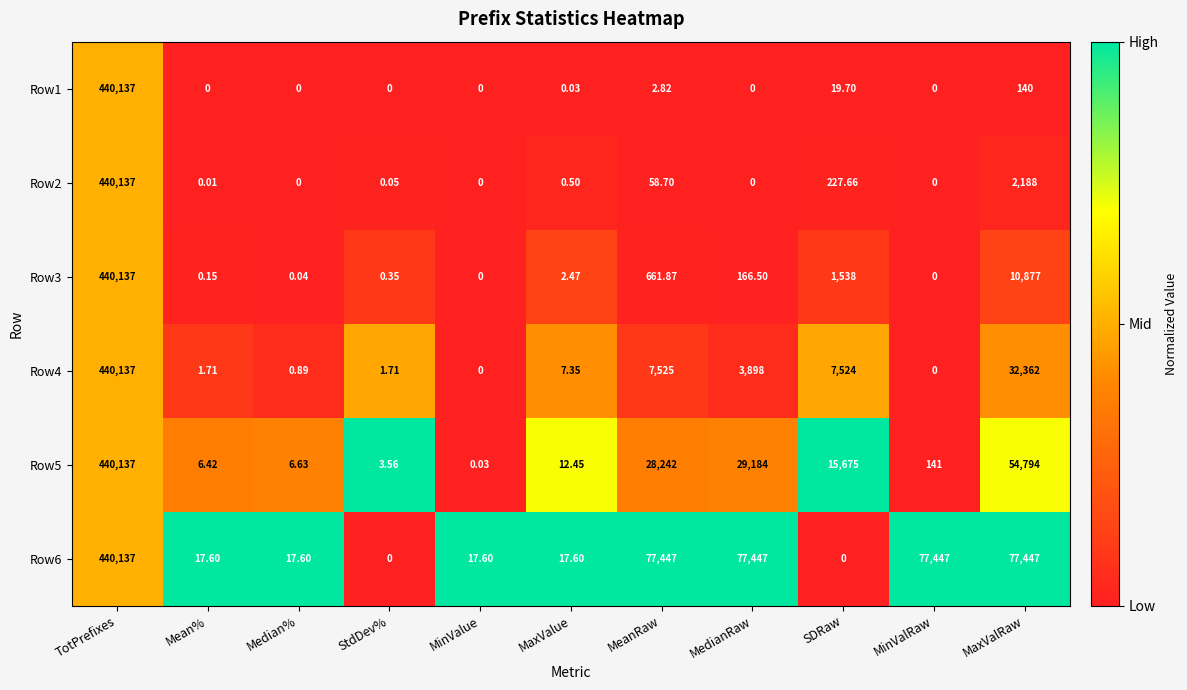

Which category has the highest value across all series?

TotPrefixes